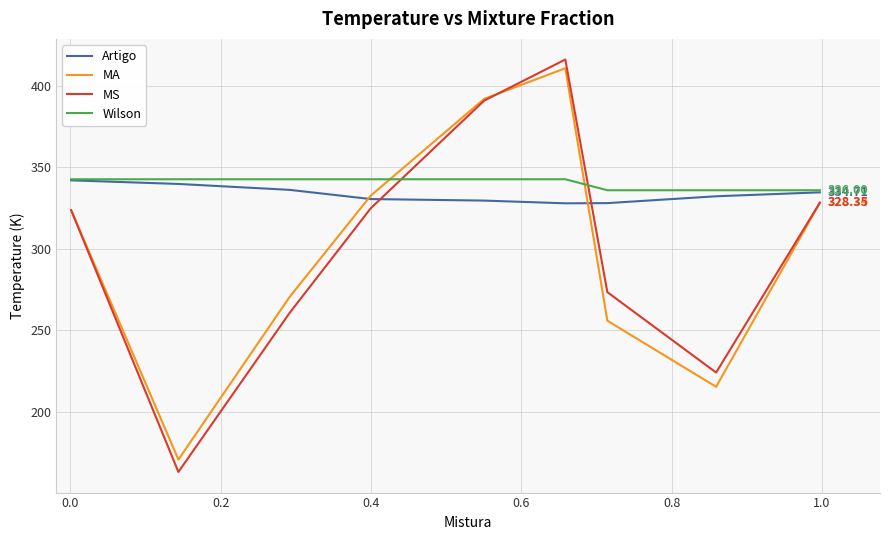

Which series has the largest range (max minus min)?

MS